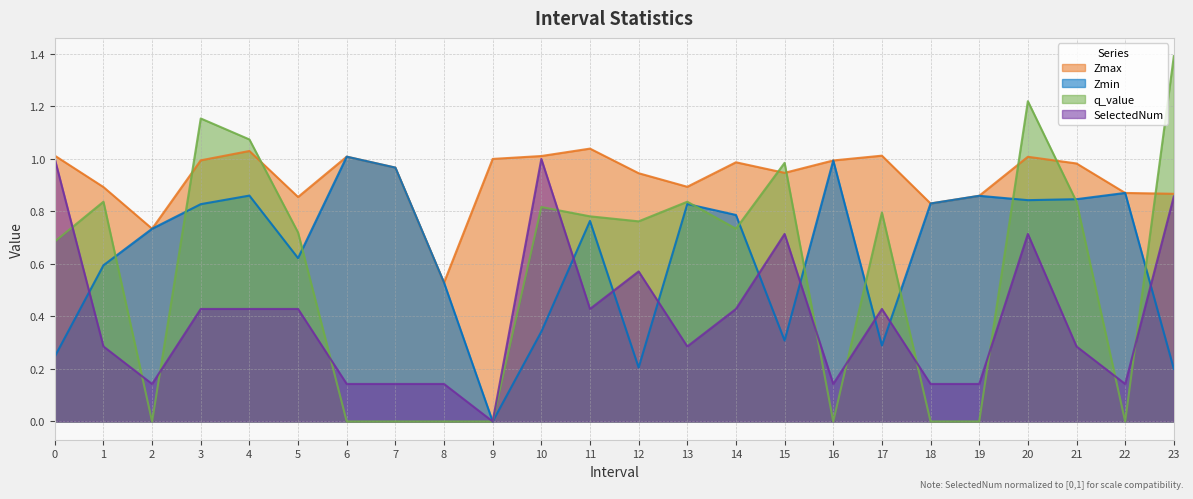

Reading left to right, what are all the values shown in this chart?

Zmax: 1.0	0.9	0.7	1.0	1.0	0.9	1.0	1.0	0.5	1.0	1.0	1.0	0.9	0.9	1.0	0.9	1.0	1.0	0.8	0.9	1.0	1.0	0.9	0.9
Zmin: 0.2	0.6	0.7	0.8	0.9	0.6	1.0	1.0	0.5	0.0	0.3	0.8	0.2	0.8	0.8	0.3	1.0	0.3	0.8	0.9	0.8	0.8	0.9	0.2
q_value: 0.7	0.8	0.0	1.2	1.1	0.7	0.0	0.0	0.0	0.0	0.8	0.8	0.8	0.8	0.7	1.0	0.0	0.8	0.0	0.0	1.2	0.8	0.0	1.4
SelectedNum: 1.0	0.3	0.1	0.4	0.4	0.4	0.1	0.1	0.1	0.0	1.0	0.4	0.6	0.3	0.4	0.7	0.1	0.4	0.1	0.1	0.7	0.3	0.1	0.9